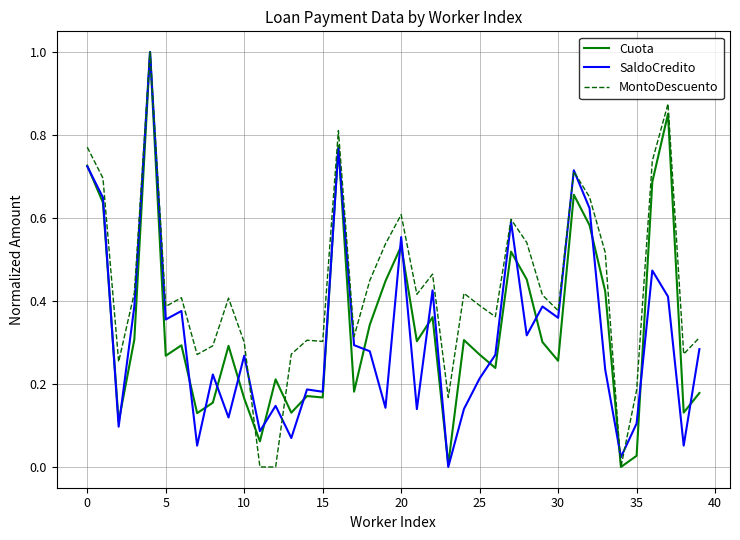

What are all the series names shown in the legend?

Cuota, SaldoCredito, MontoDescuento